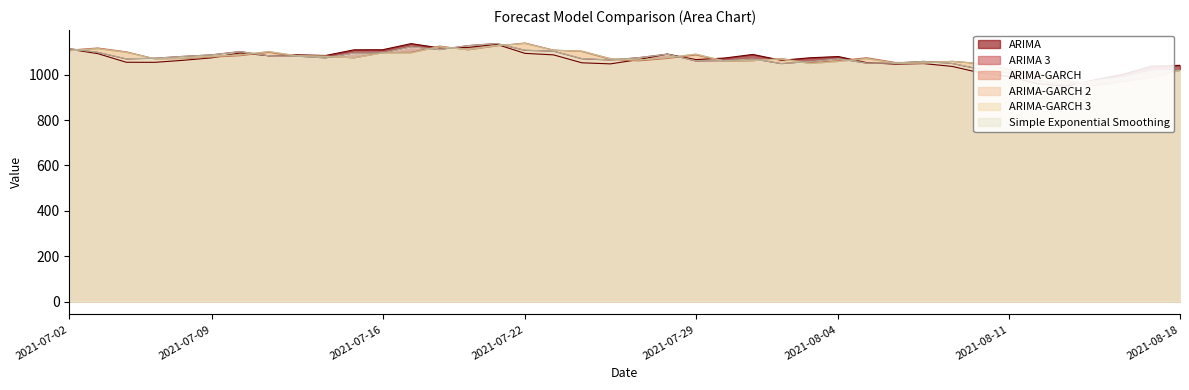

Read the ARIMA-GARCH 2 value at 2021-07-26.

1071.4